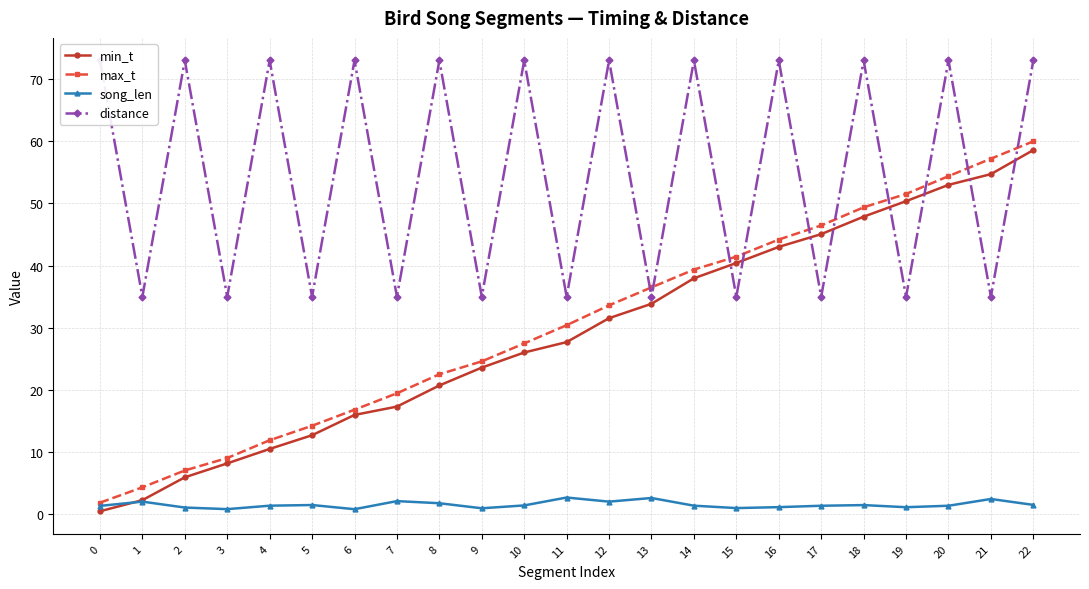

What is the spread (max minus min) of values at 12?

70.9